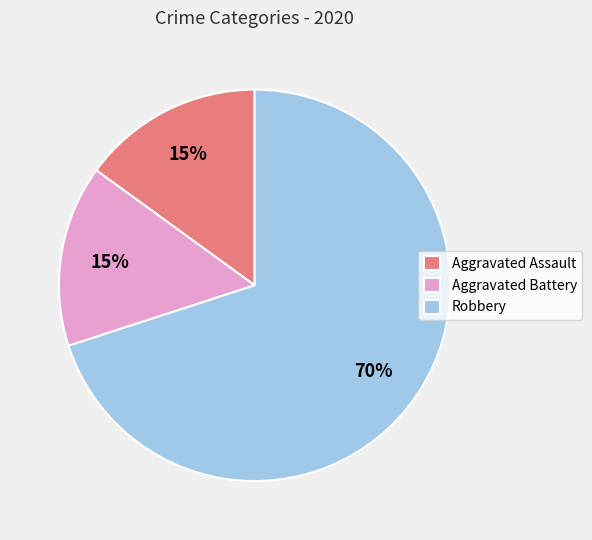

What is the ratio of the value at Robbery to the value at Aggravated Assault?

4.7